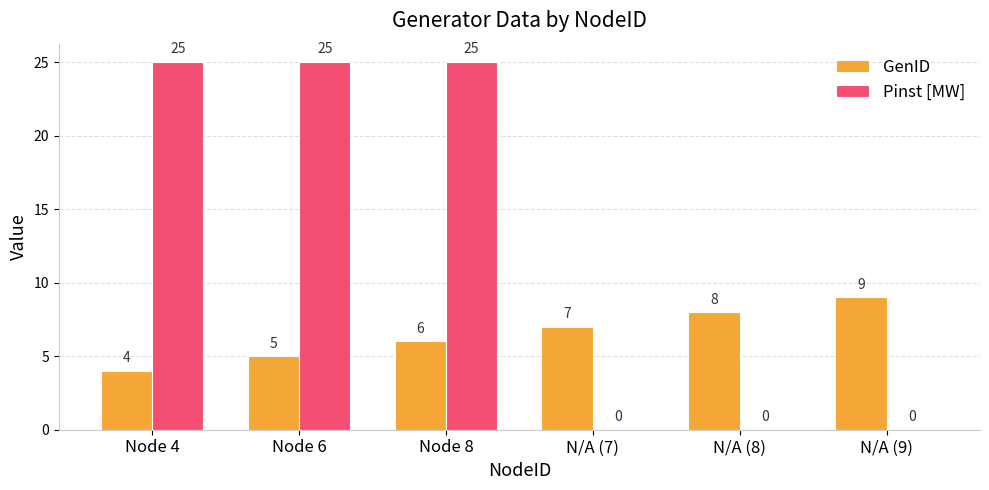

What are all the series names shown in the legend?

GenID, Pinst [MW]